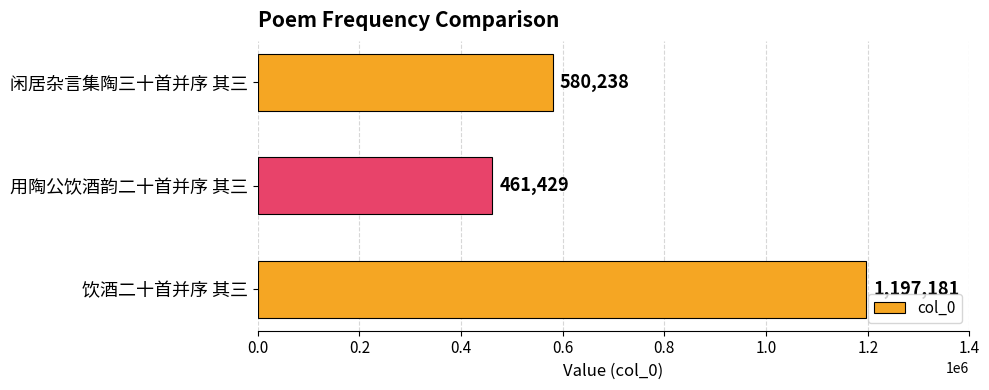

The chart shows a value of 580238 at 闲居杂言集陶三十首并序 其三. True or false?

True